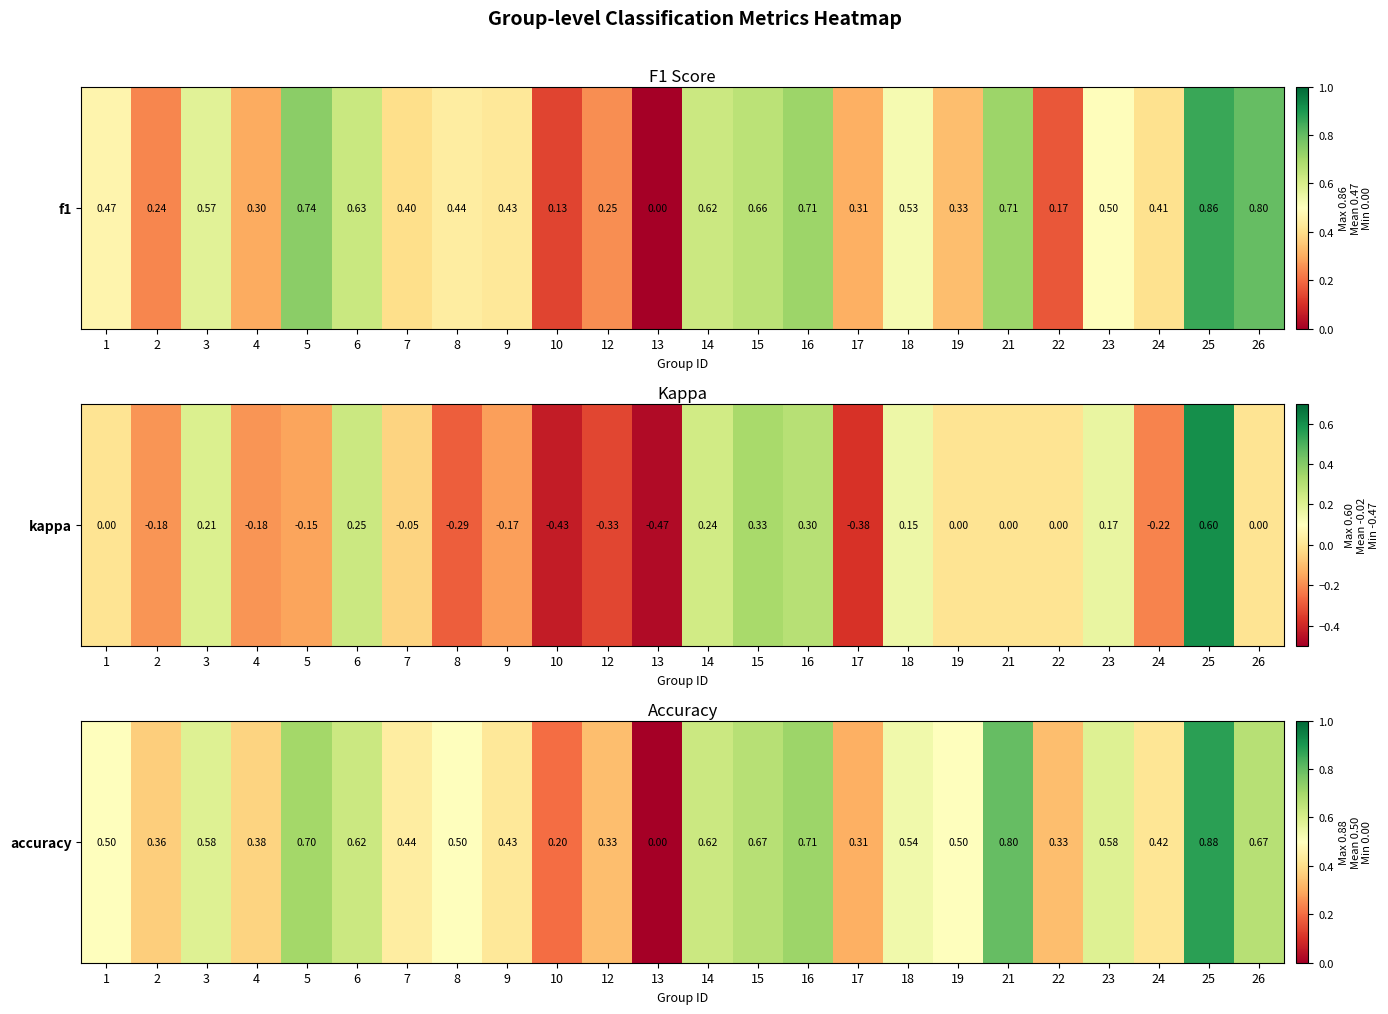

Reading left to right, extract all data points from this chart.

1=0.5	2=0.4	3=0.6	4=0.4	5=0.7	6=0.6	7=0.4	8=0.5	9=0.4	10=0.2	12=0.3	13=0.0	14=0.6	15=0.7	16=0.7	17=0.3	18=0.5	19=0.5	21=0.8	22=0.3	23=0.6	24=0.4	25=0.9	26=0.7